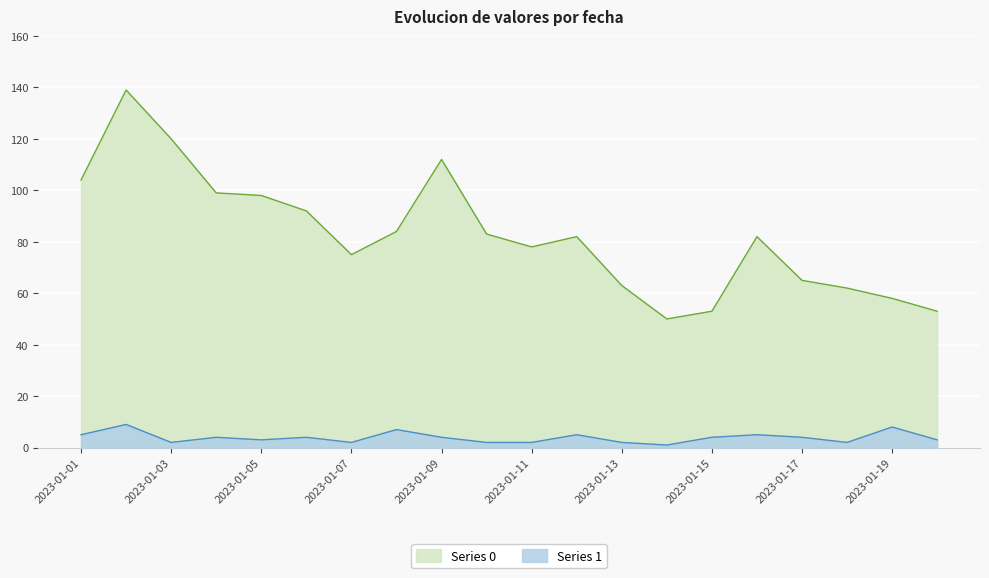

At which category does Series 0 reach its first local valley?

2023-01-07